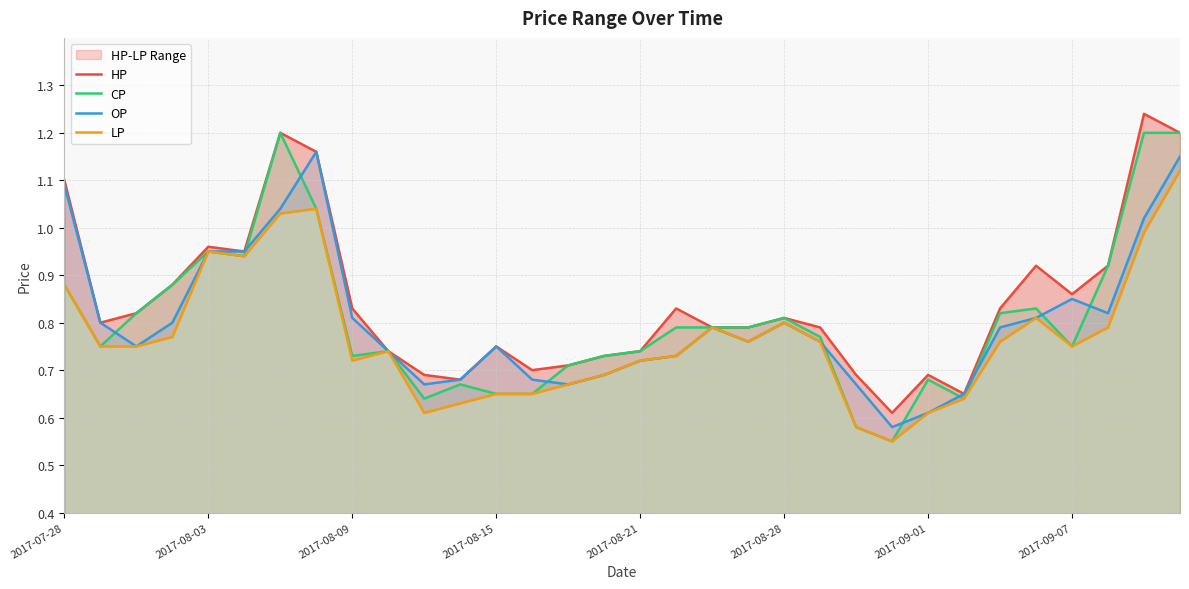

Is it true that CP equals 1.1 at 2017-09-07?

False